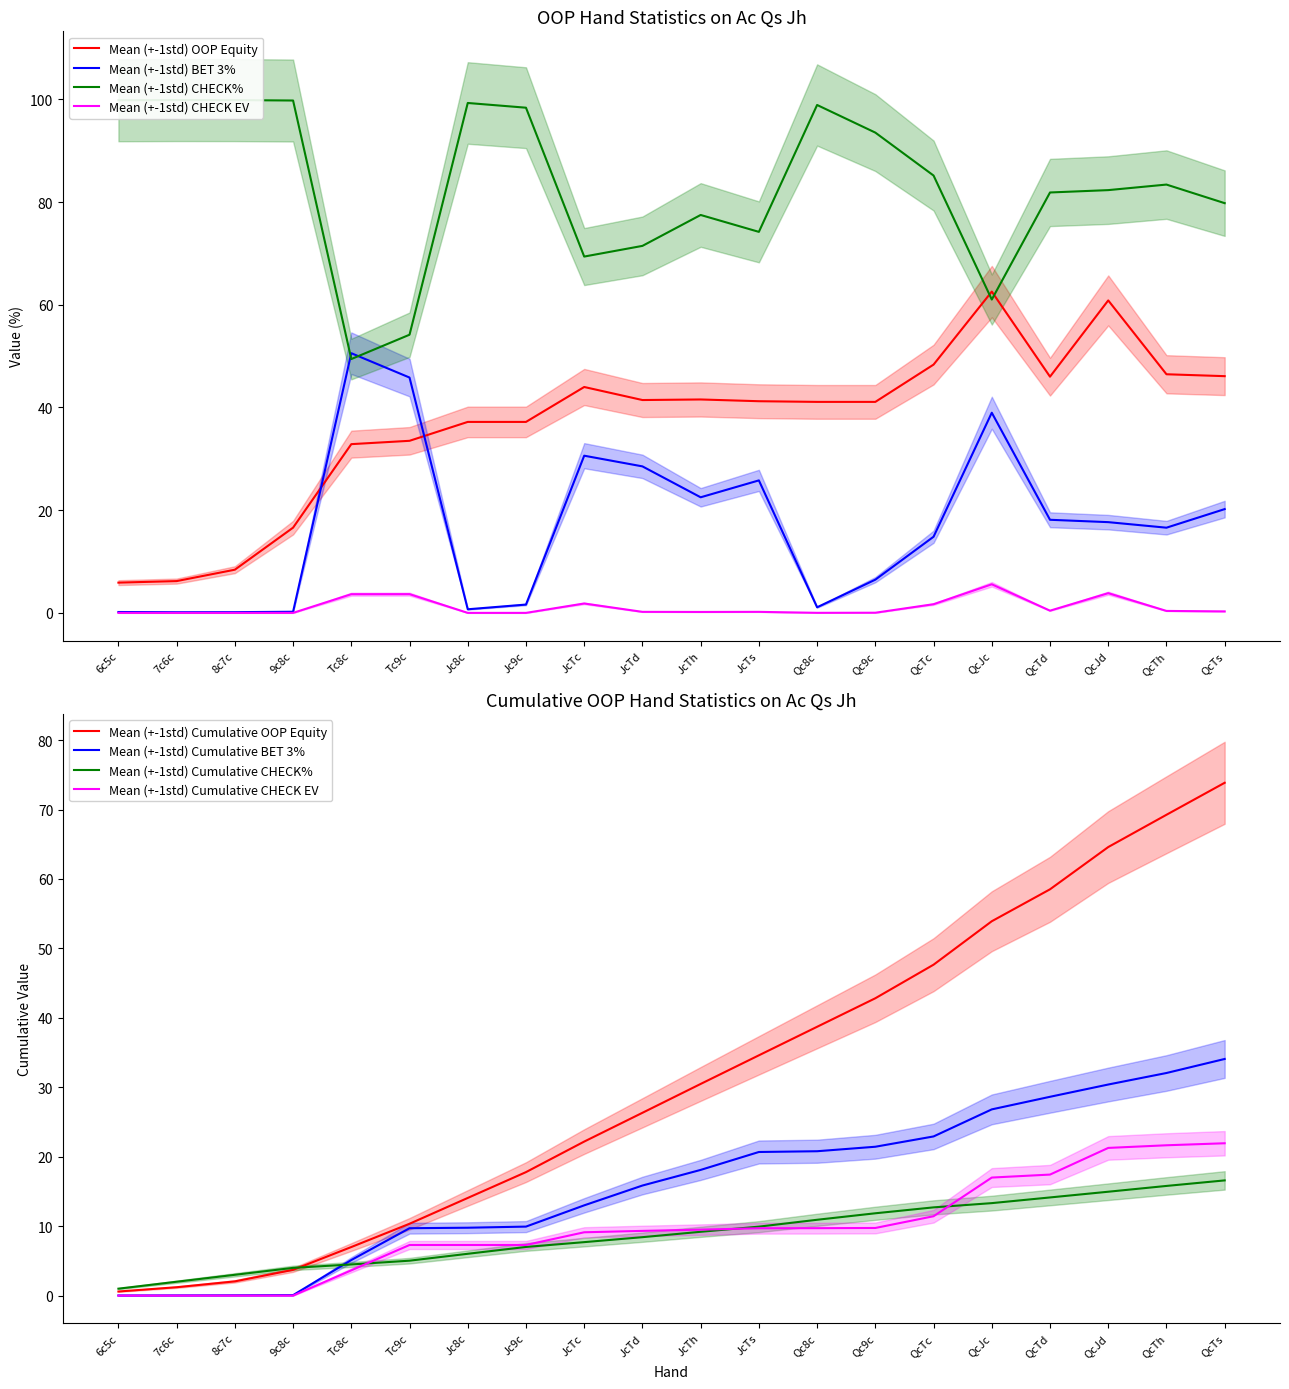

In CHECK%, how many points are higher than both neighbors (excluding endpoints)?

5